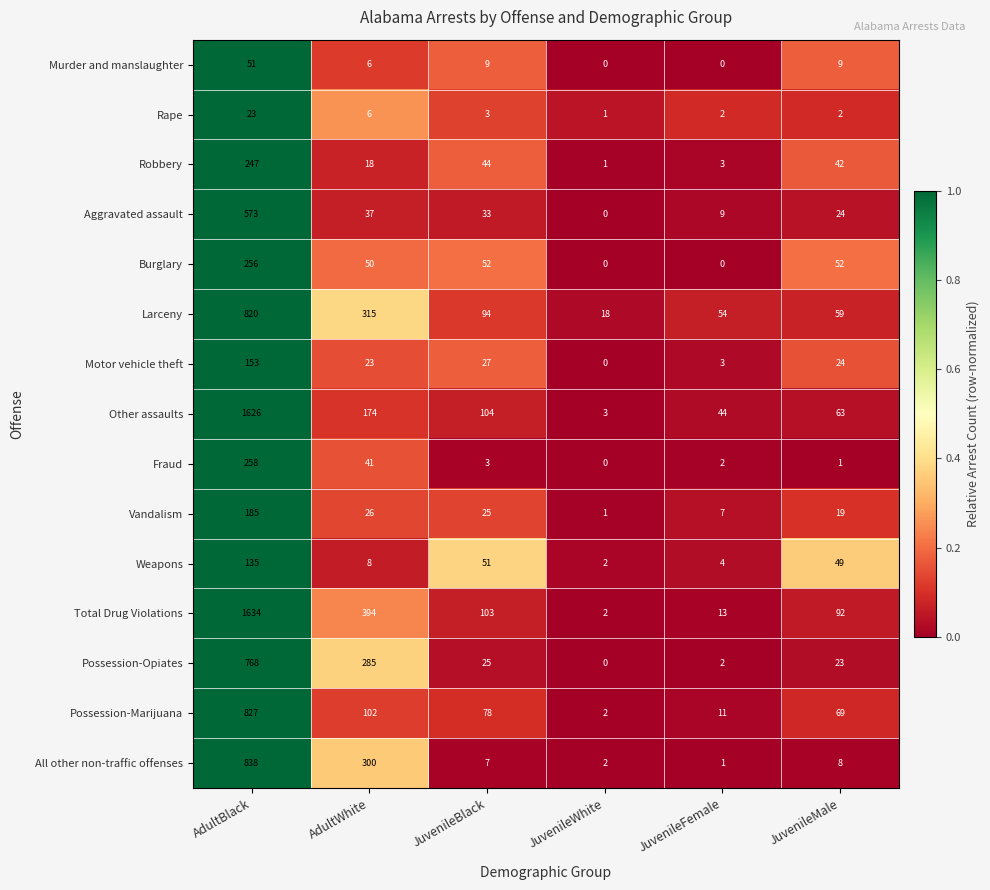

What is the difference between the maximum and second lowest values in the Rape series?

21